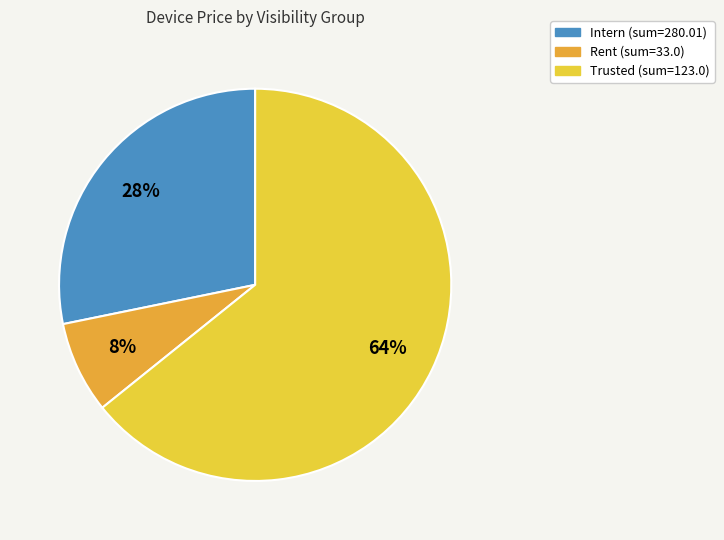

How many slices are in this pie chart?

3